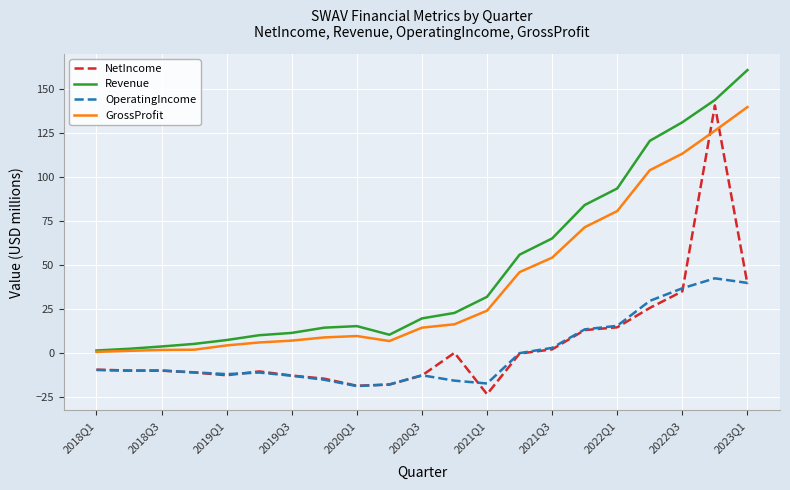

What is the highest value of the OperatingIncome series?

42.4